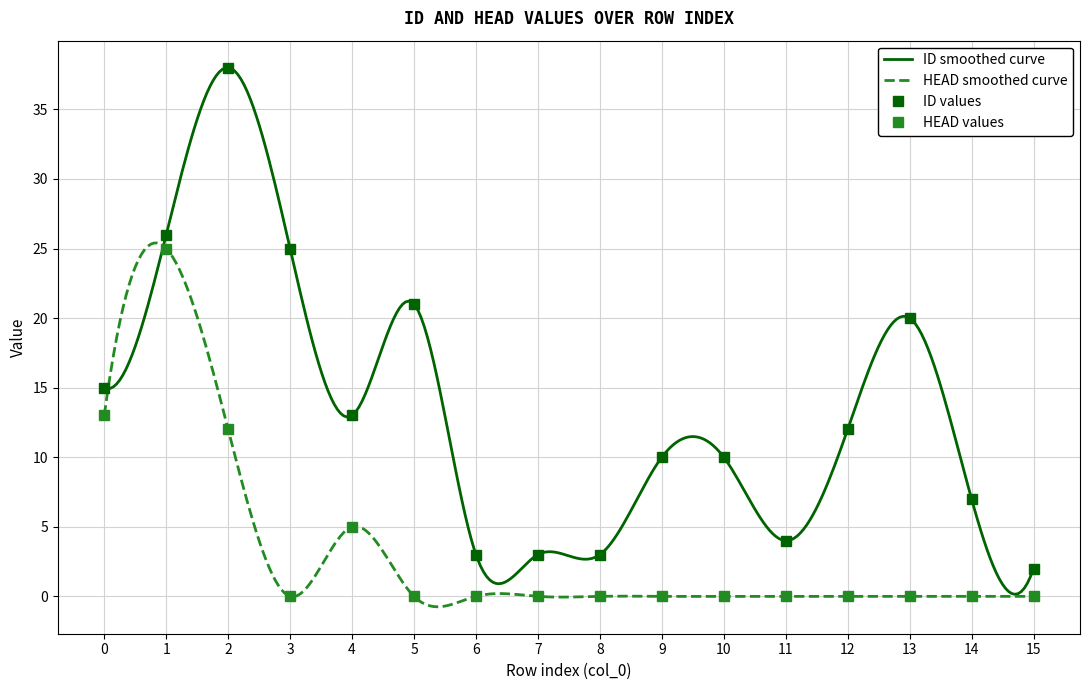

How many lines are shown in the chart?

2